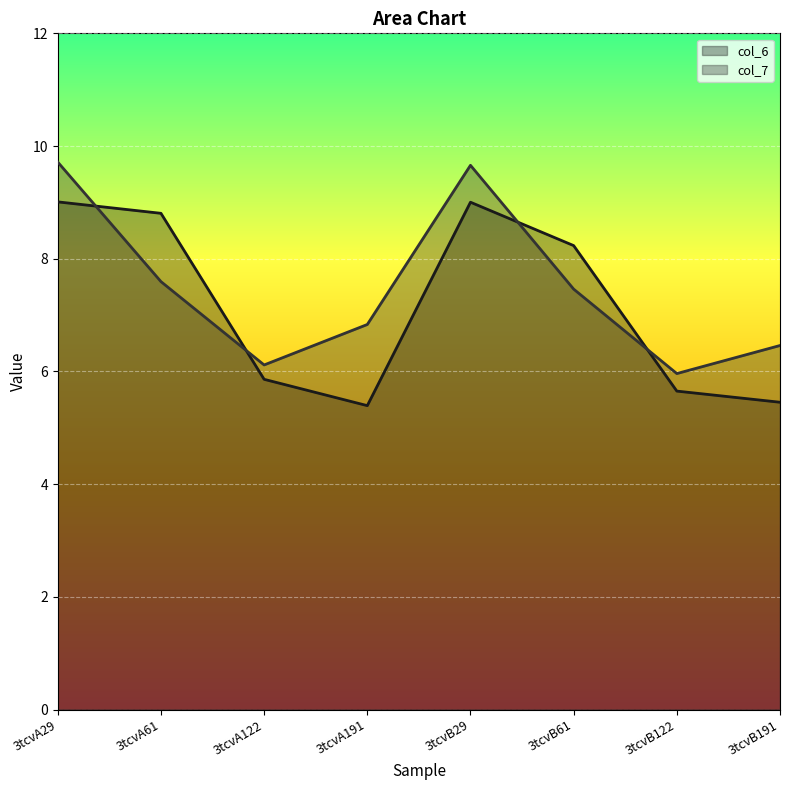

Rank the series by their average value, from lowest to highest.

col_6, col_7